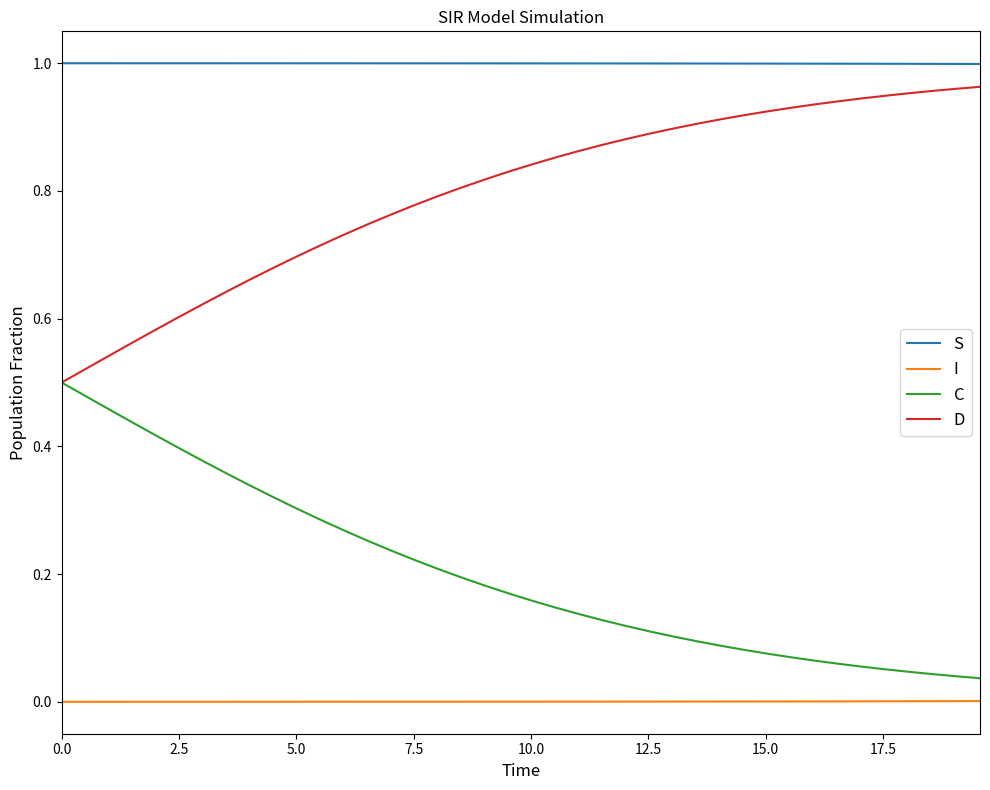

Rank the series by their maximum value, from lowest to highest.

I, C, D, S